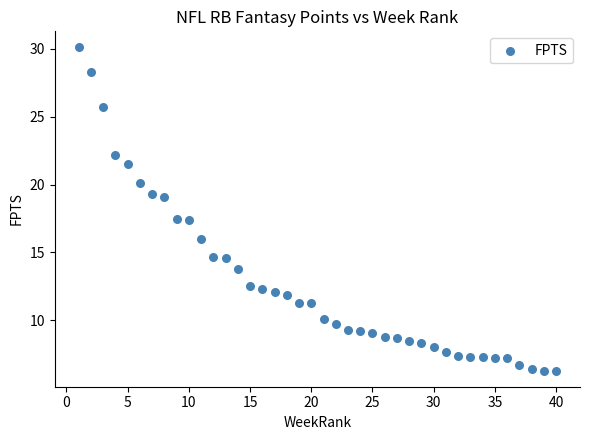

What is the range of Y values (max minus min)?

23.8